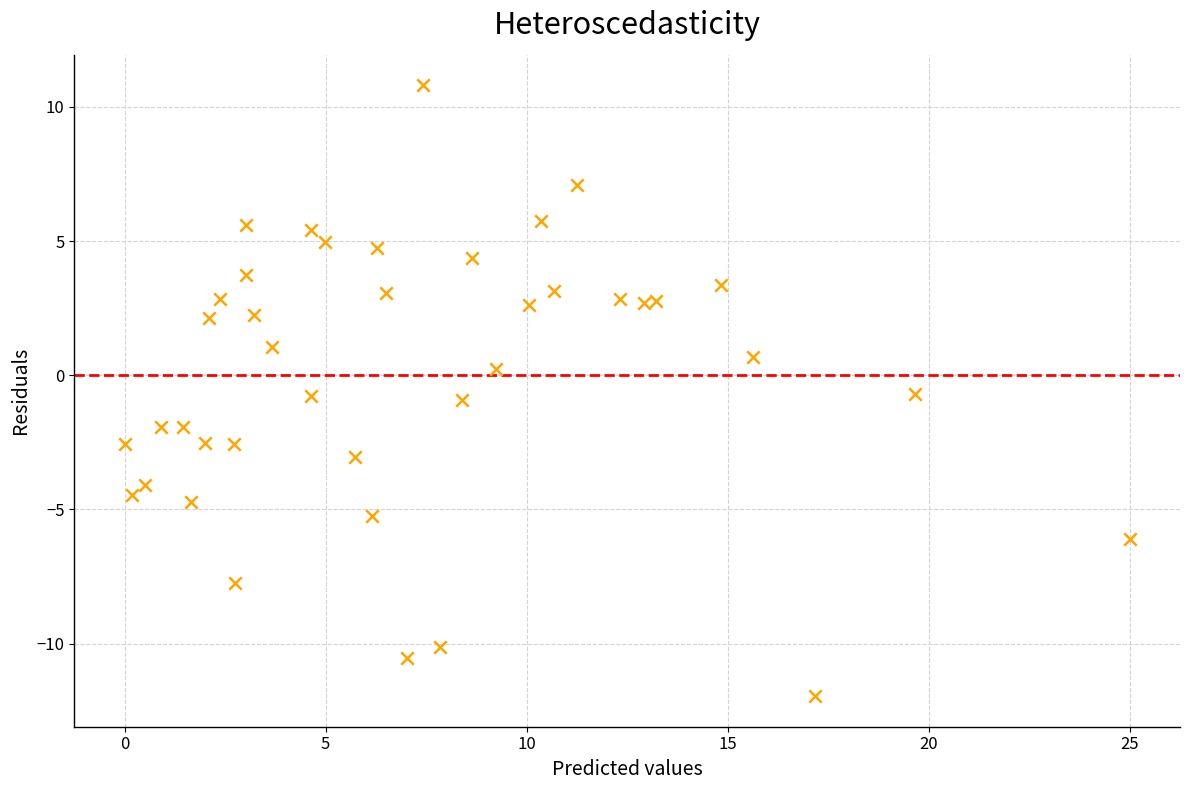

What is the range of X values (max minus min)?

25.0